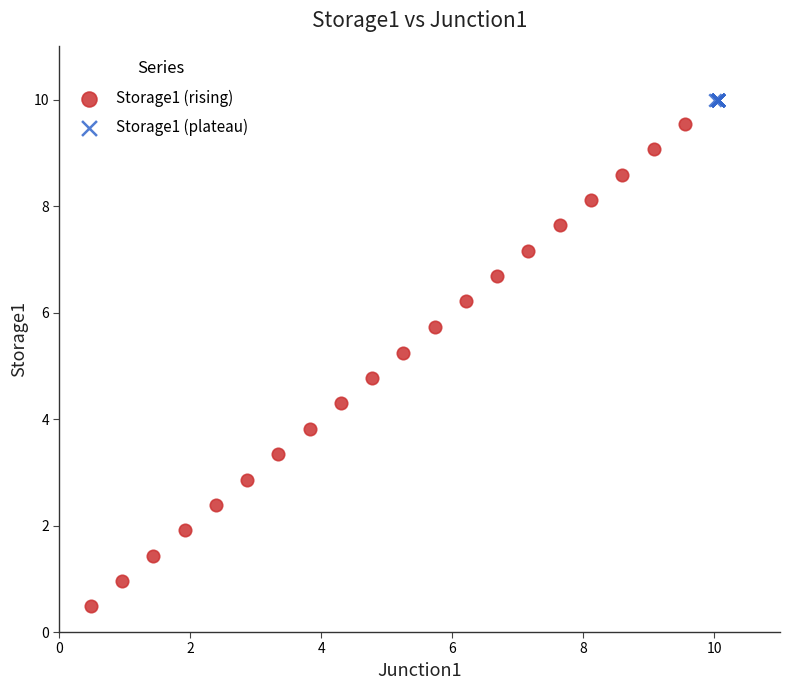

Which series contains the lowest Y value?

Storage1 (rising)